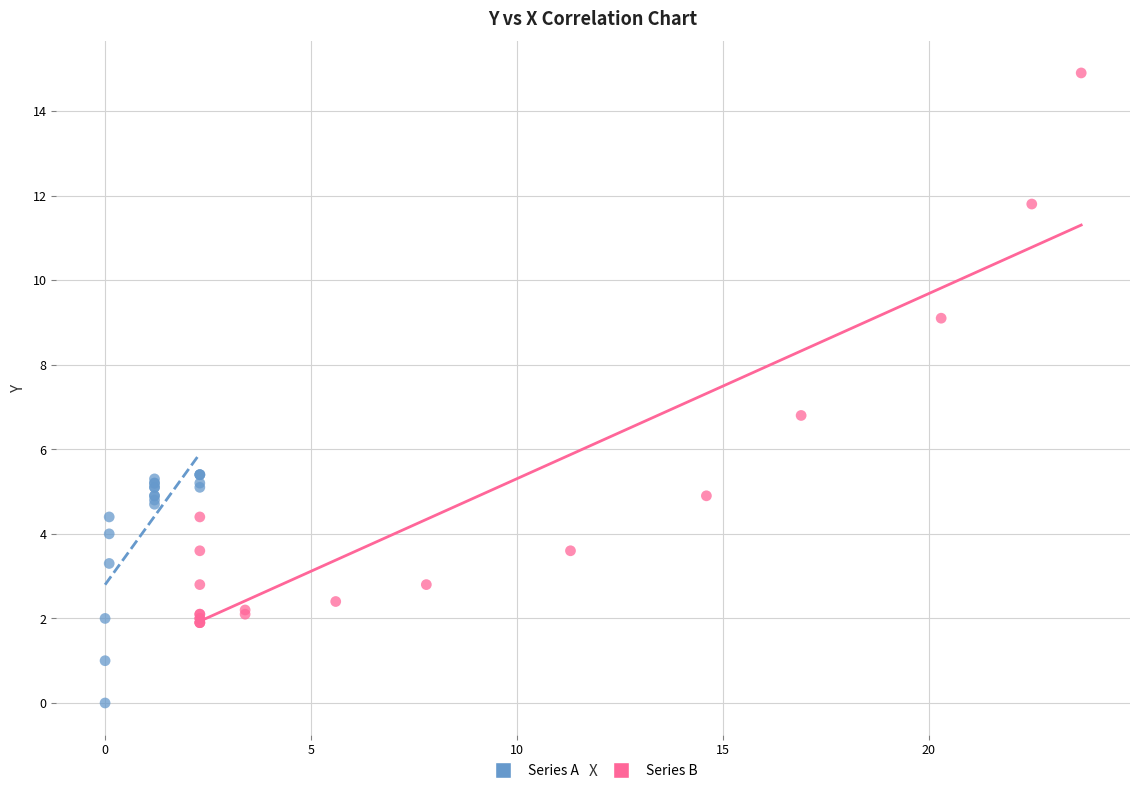

What are all the series names shown in the legend?

Series A, Series B